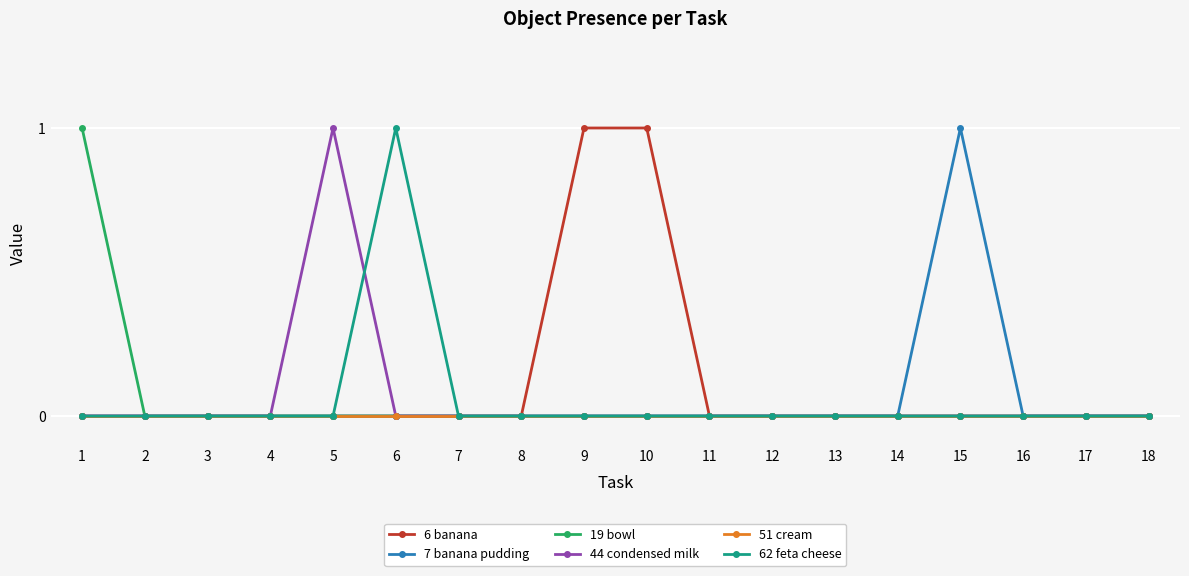

The 19 bowl series shows 0 at 13. True or false?

True